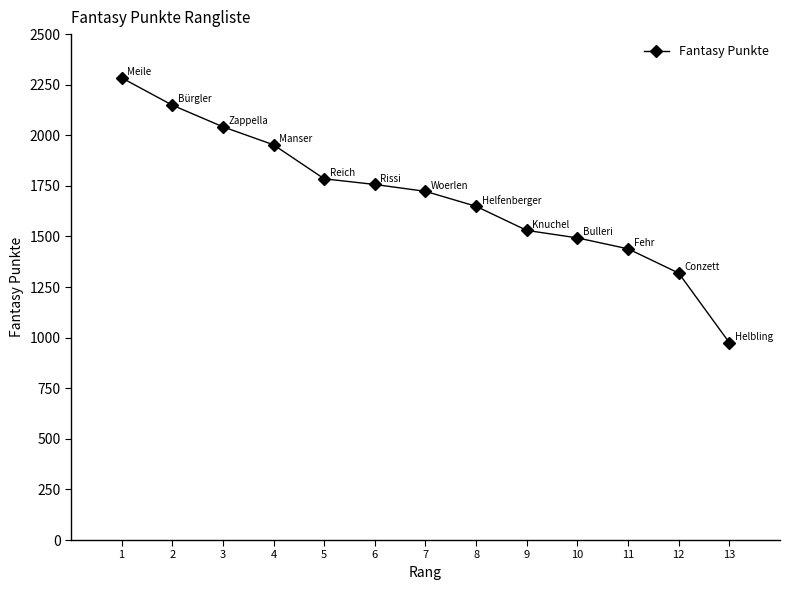

True or false: the data shows 2260 at 9.

False